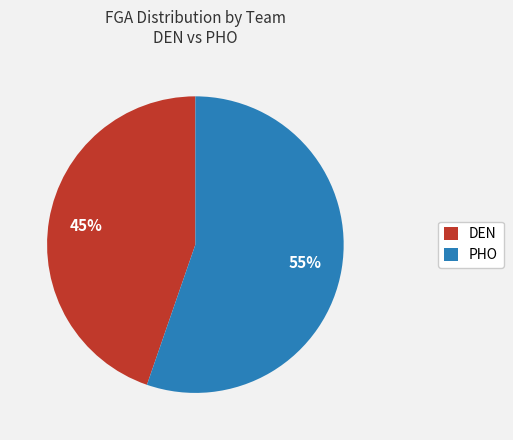

To the nearest percent, what portion does PHO represent?

55%